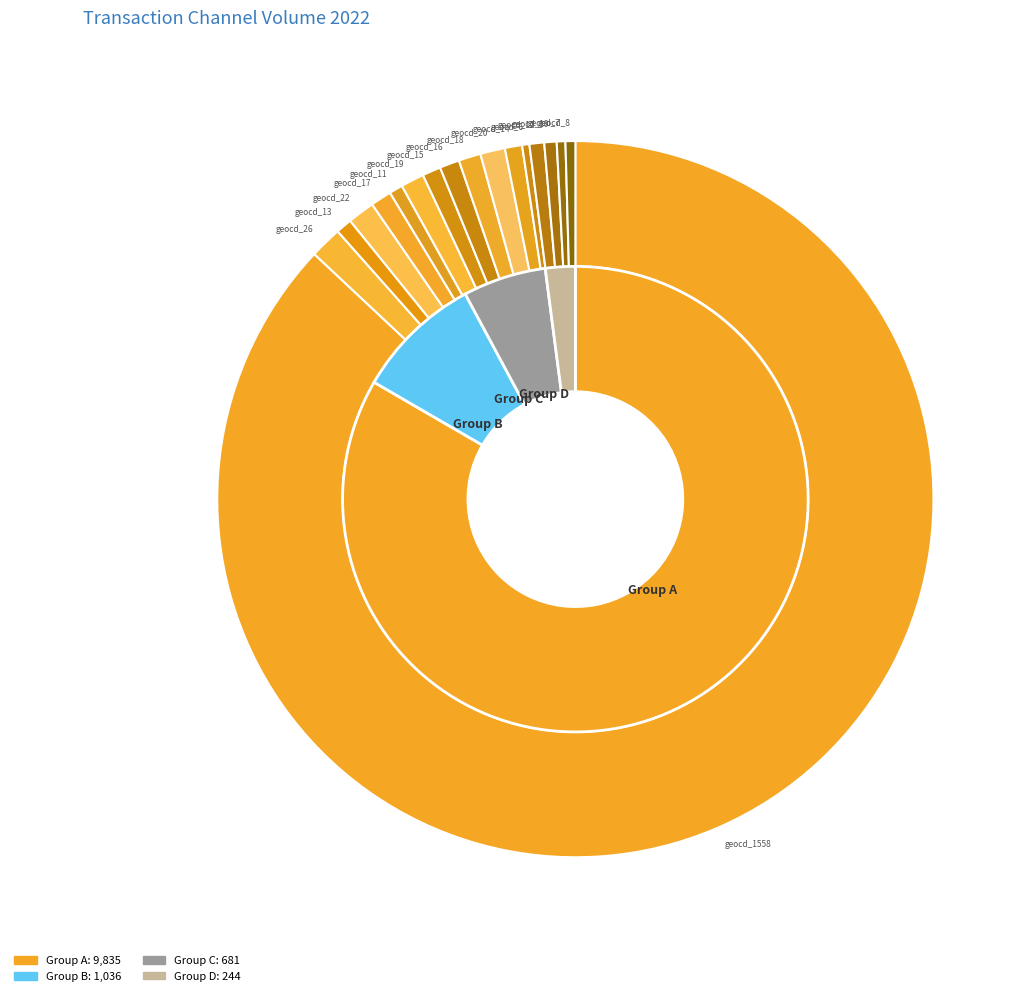

Which category has the smallest portion of the pie?

geocd_0